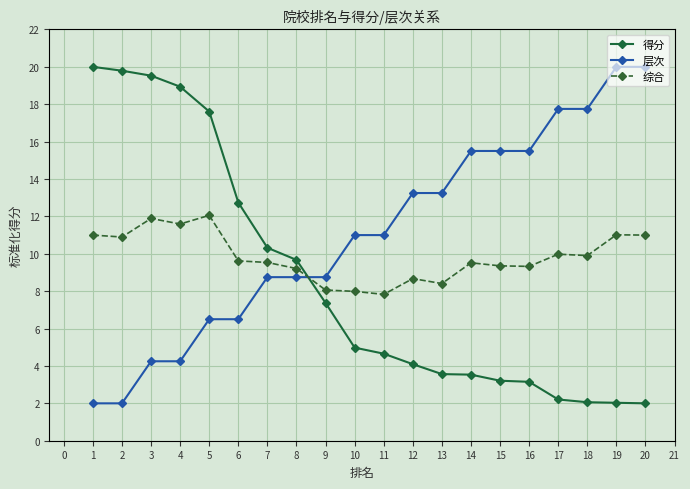

The 综合 series shows 2.2 at 11. True or false?

False